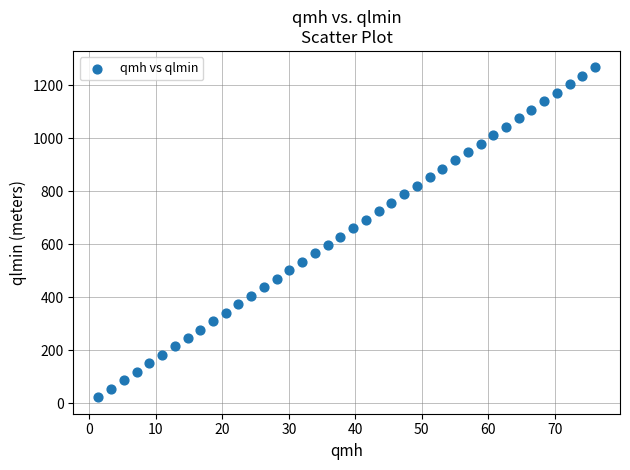

What is the range of Y values (max minus min)?

1245.3